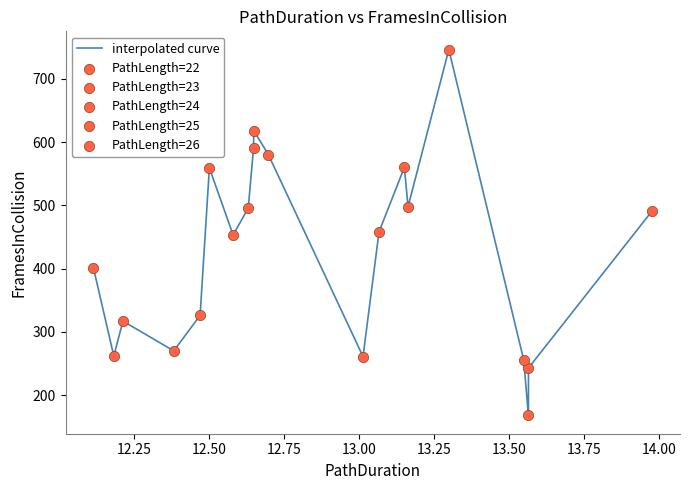

Is this an area chart (filled region under the line)?

No